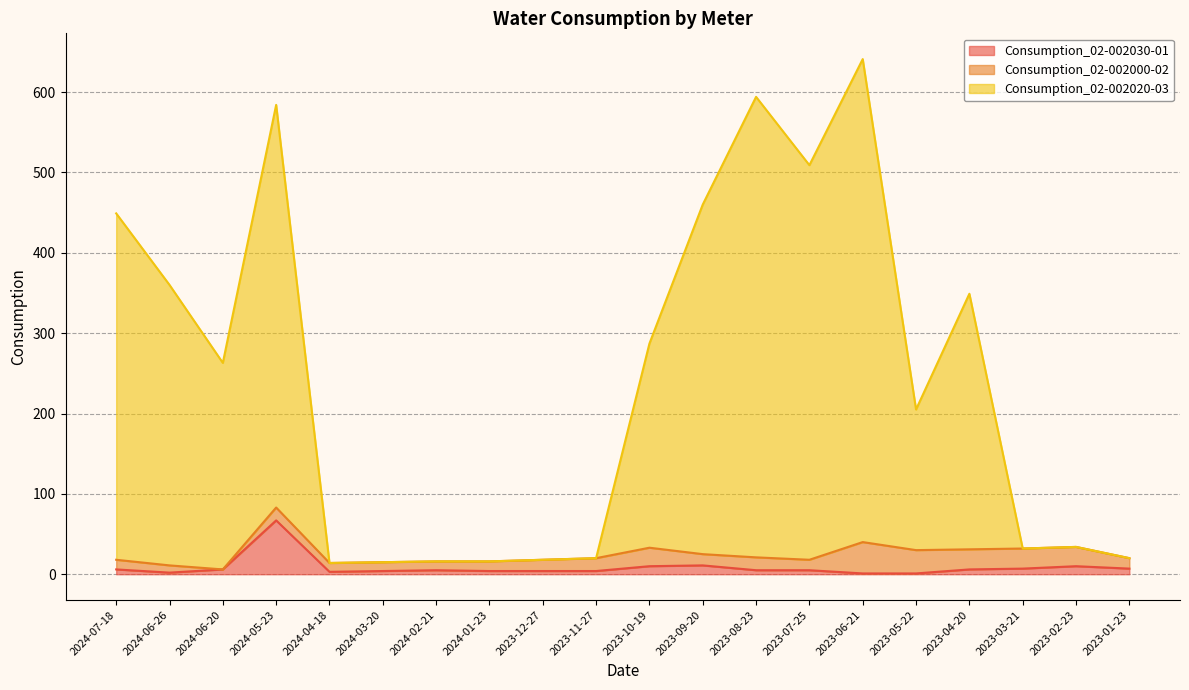

True or false: Consumption_02-002020-03 and Consumption_02-002030-01 cross at least once.

False